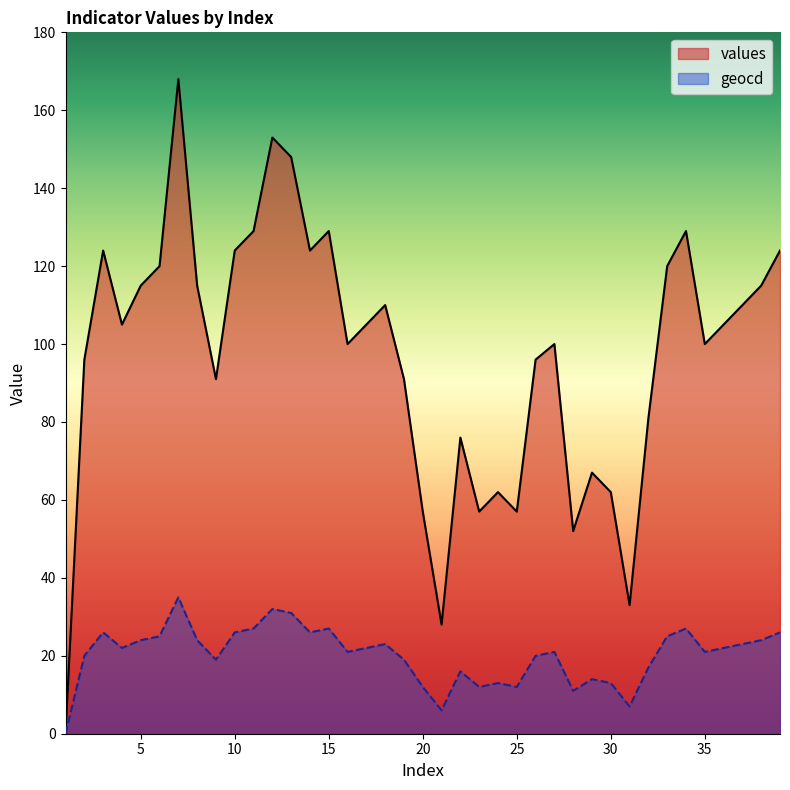

At which label does values reach its minimum?

1